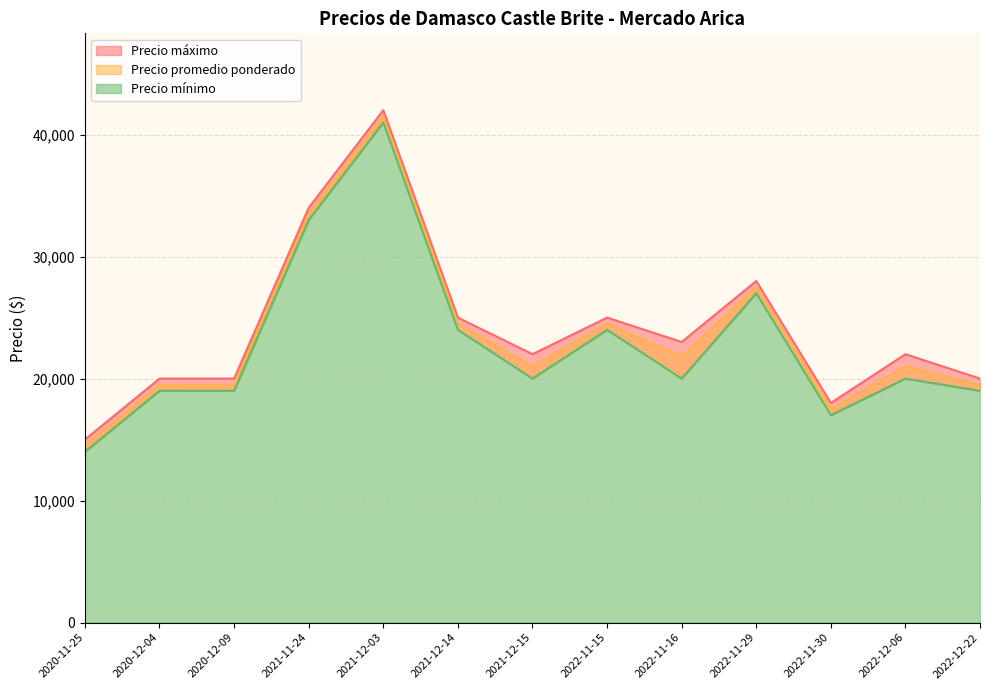

Reading left to right, extract all data points from this chart.

Precio promedio ponderado: 2020-11-25=14500	2020-12-04=19462	2020-12-09=19500	2021-11-24=33500	2021-12-03=41500	2021-12-14=24500	2021-12-15=21000	2022-11-15=24500	2022-11-16=21800	2022-11-29=27500	2022-11-30=17500	2022-12-06=21000	2022-12-22=19462
Precio máximo: 2020-11-25=15000	2020-12-04=20000	2020-12-09=20000	2021-11-24=34000	2021-12-03=42000	2021-12-14=25000	2021-12-15=22000	2022-11-15=25000	2022-11-16=23000	2022-11-29=28000	2022-11-30=18000	2022-12-06=22000	2022-12-22=20000
Precio mínimo: 2020-11-25=14000	2020-12-04=19000	2020-12-09=19000	2021-11-24=33000	2021-12-03=41000	2021-12-14=24000	2021-12-15=20000	2022-11-15=24000	2022-11-16=20000	2022-11-29=27000	2022-11-30=17000	2022-12-06=20000	2022-12-22=19000